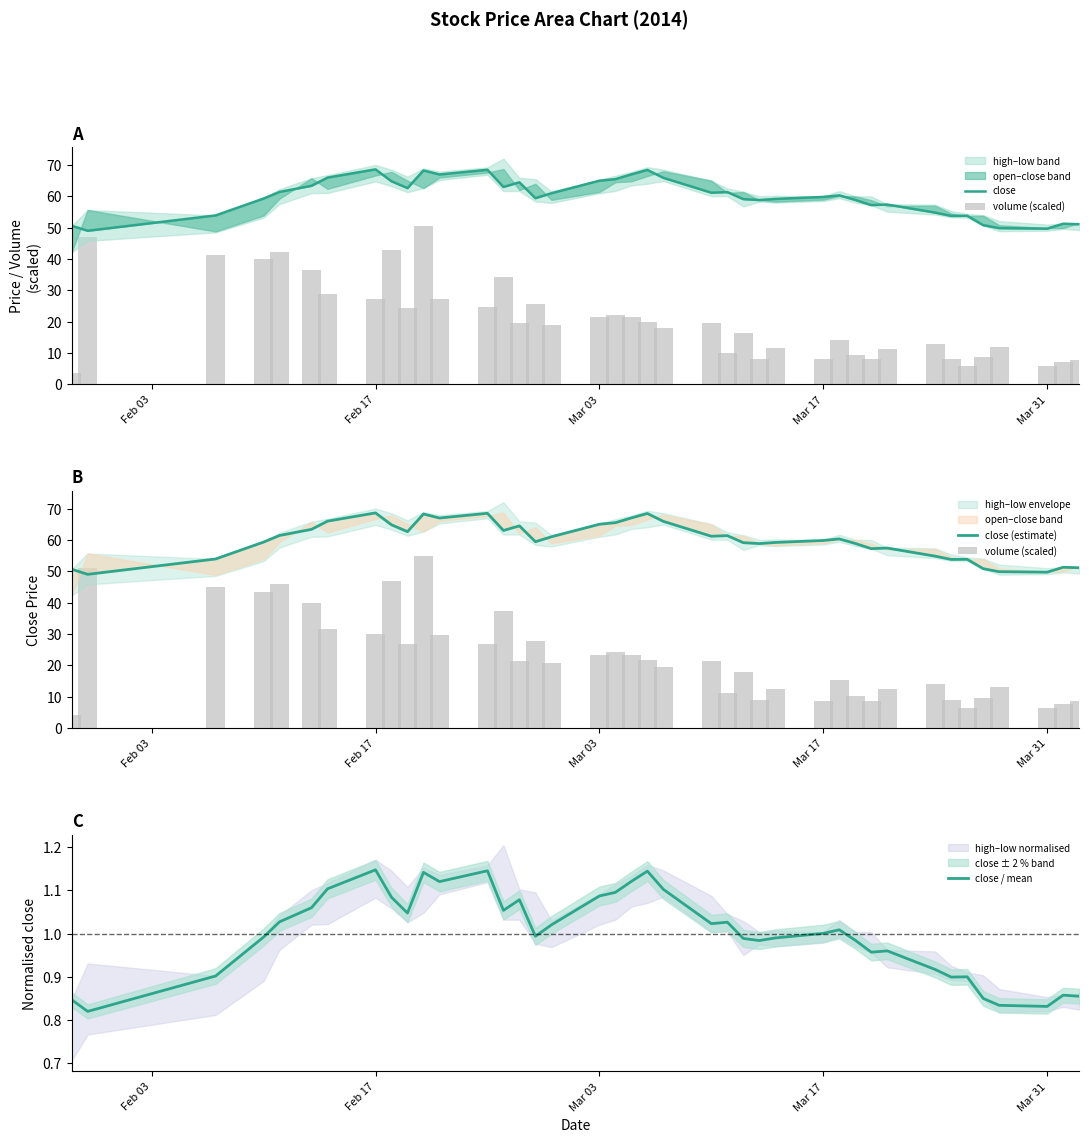

What is the sum of all close / mean values?

40.0